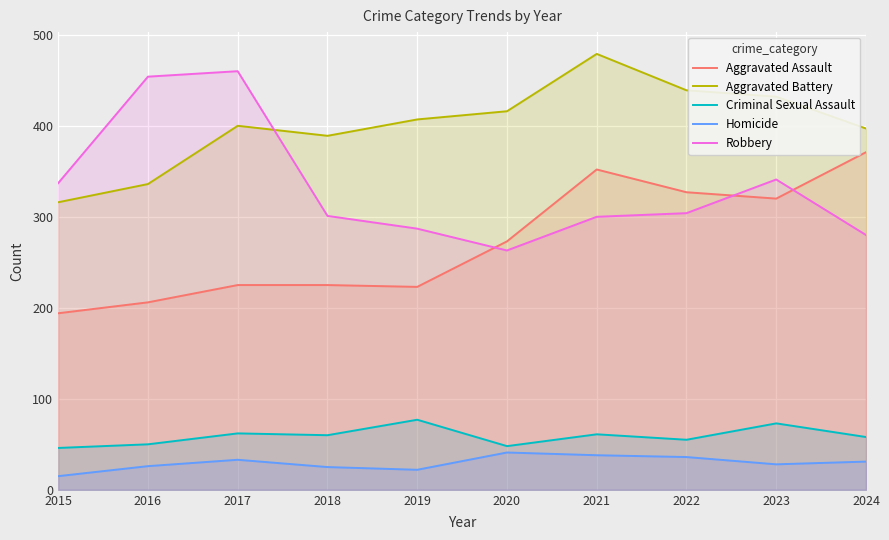

Reading left to right, extract all data points from this chart.

Aggravated Assault: 194	206	225	225	223	273	352	327	320	371
Aggravated Battery: 316	336	400	389	407	416	479	439	432	397
Criminal Sexual Assault: 46	50	62	60	77	48	61	55	73	58
Homicide: 15	26	33	25	22	41	38	36	28	31
Robbery: 337	454	460	301	287	263	300	304	341	280